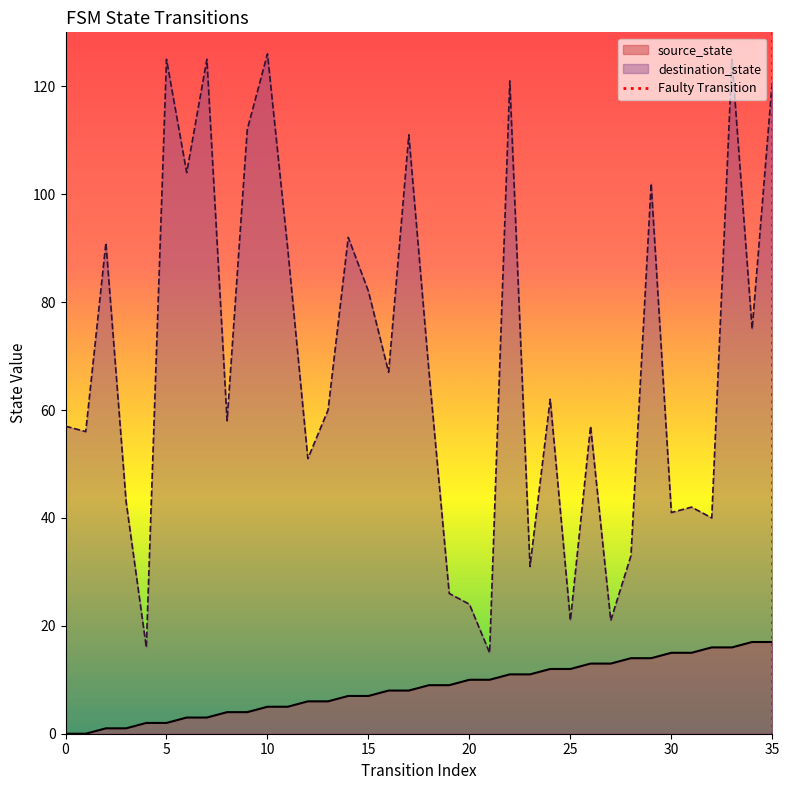

What is the highest value of the source_state series?

17